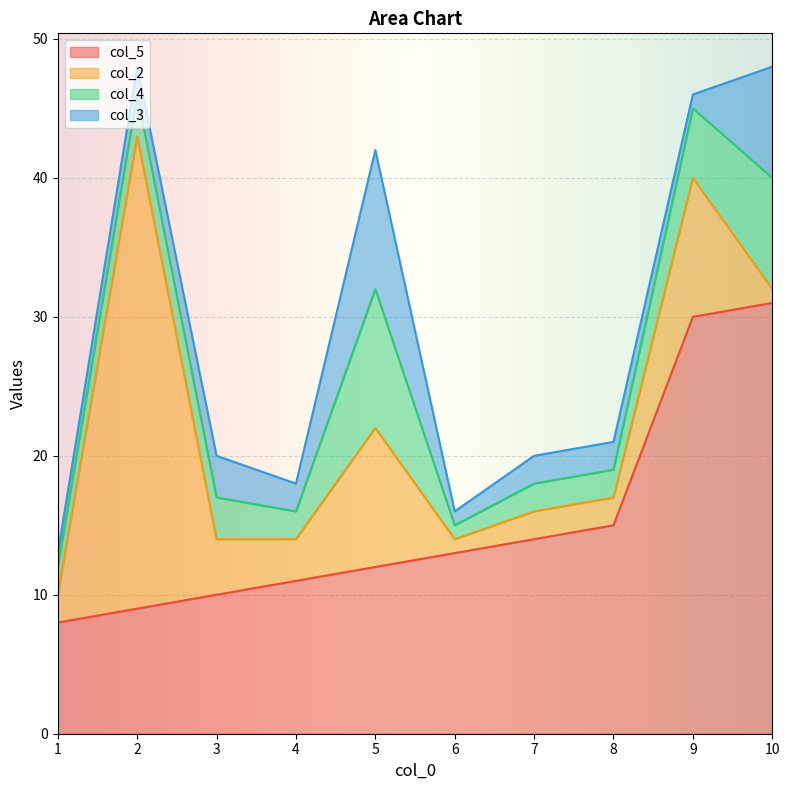

What are all the series names shown in the legend?

col_5, col_2, col_4, col_3